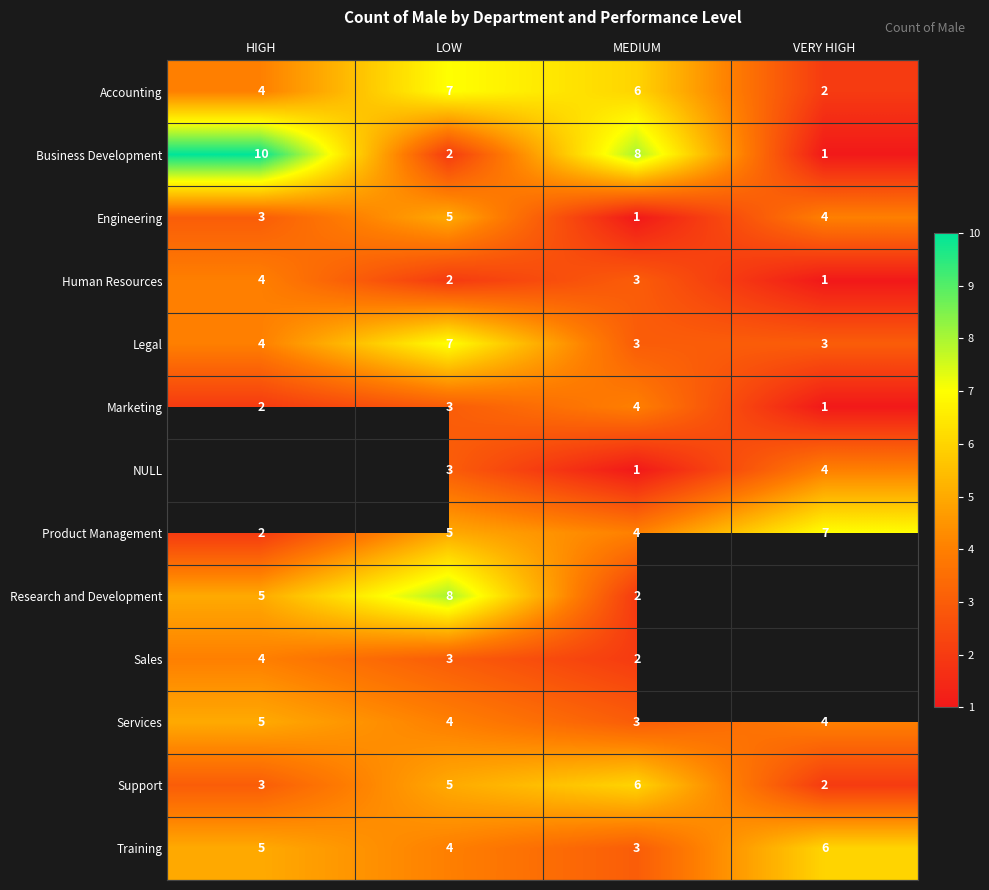

What is the average value of the Support series?

4